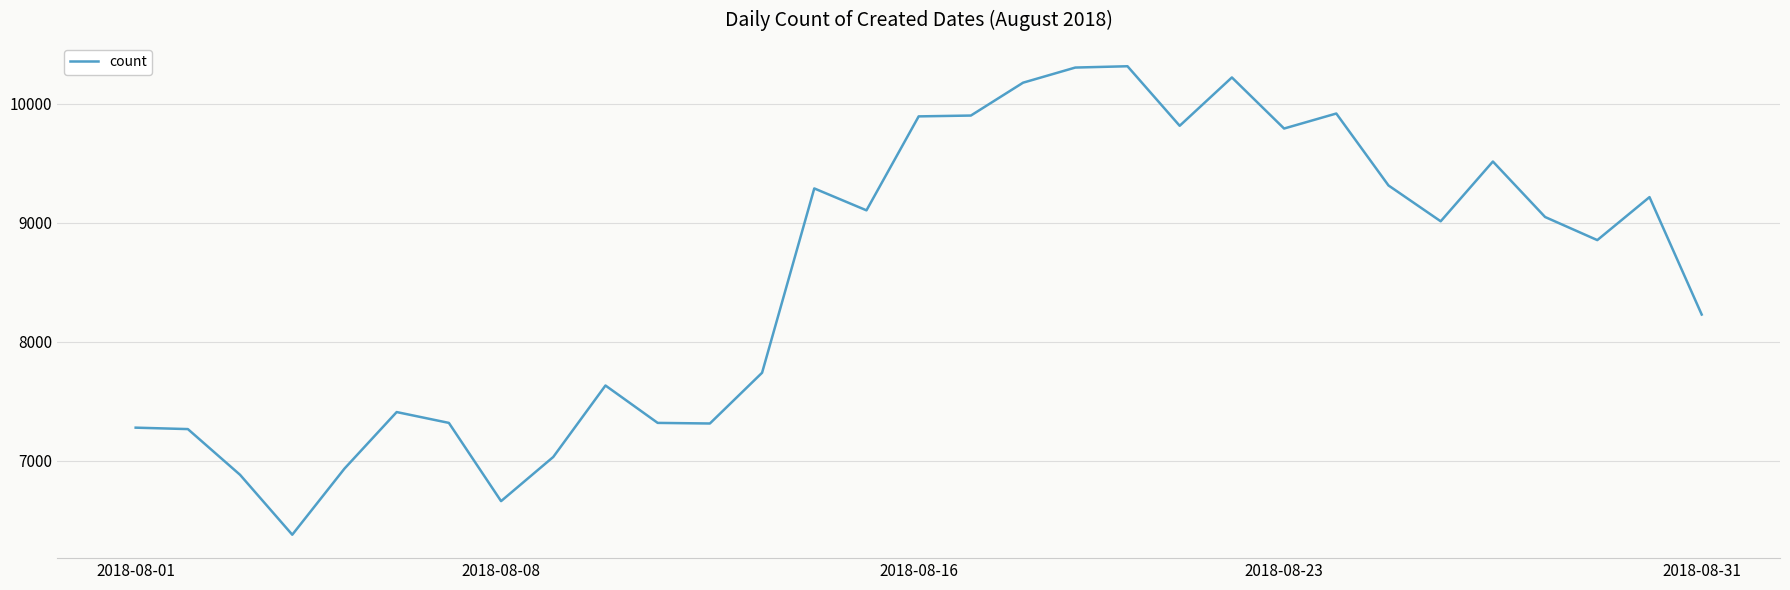

What is the minimum value shown in the chart?

6380